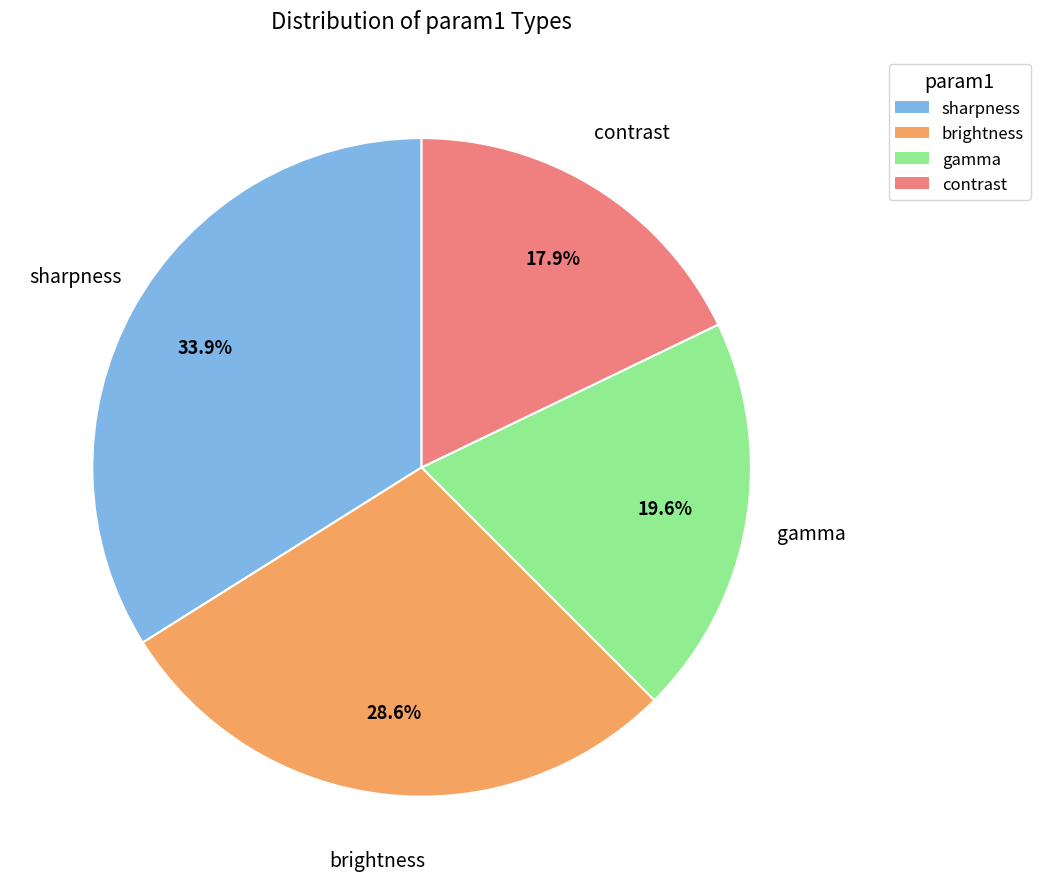

How many segments does this pie chart have?

4